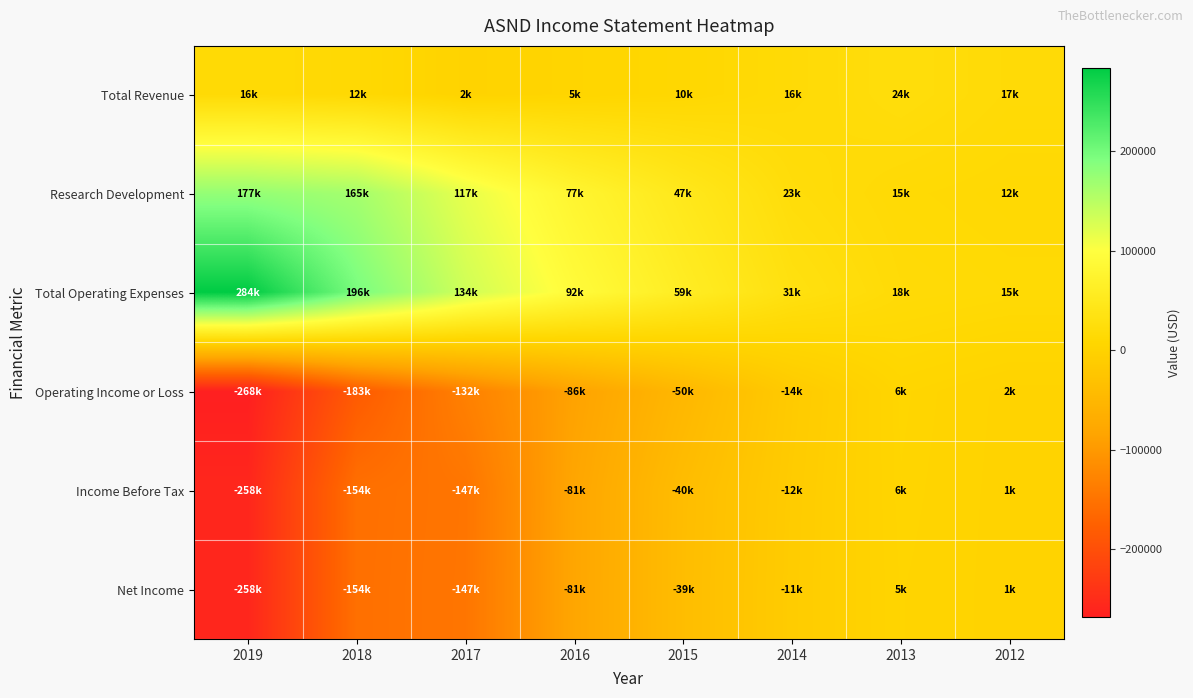

Which category has the lowest value across all series?

2019